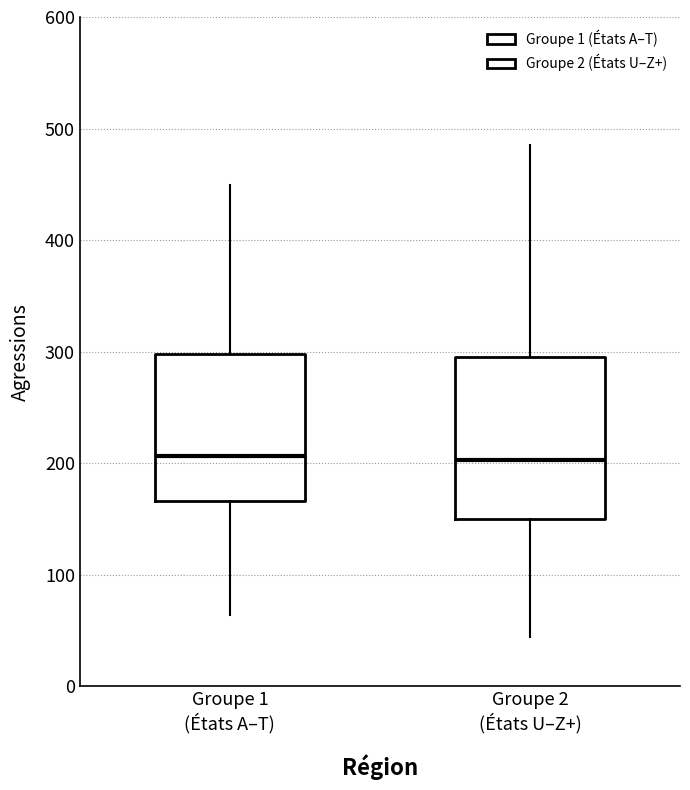

Where does the median line of the box for Groupe 1 (États A–T) sit on the y-axis? The values are not printed on the chart, so give them approximately, as read against the axis.

210